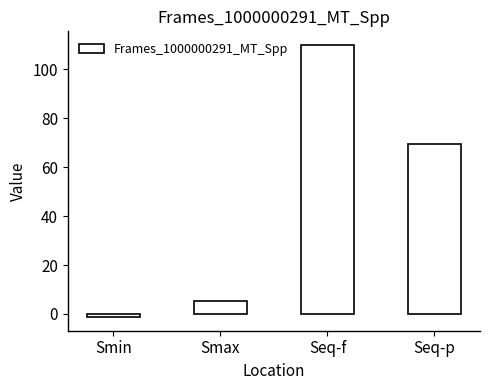

List the labels in order of value, largest first.

Seq-f, Seq-p, Smax, Smin